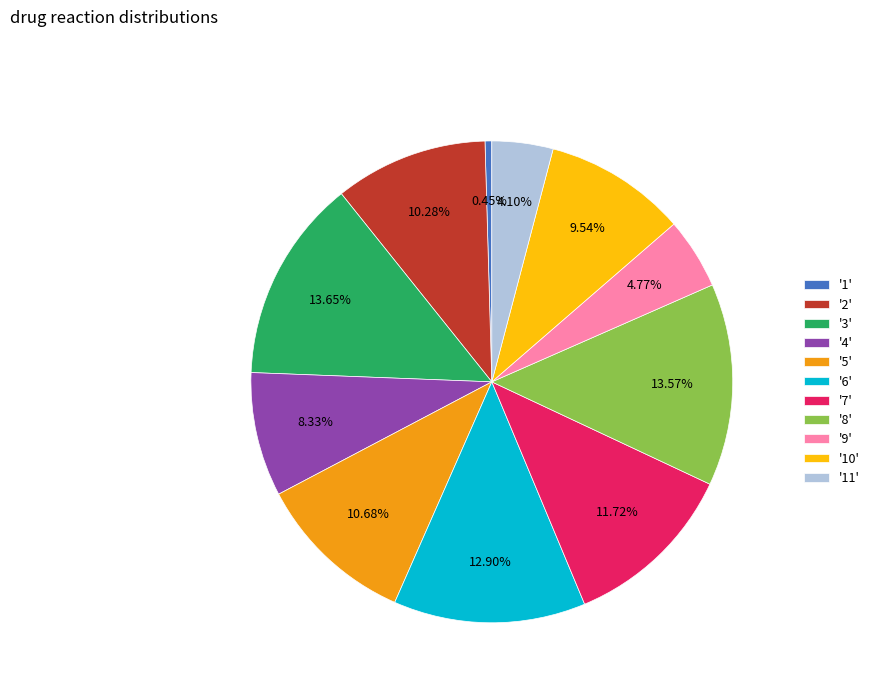

Is the sum of '6' and '10' greater than half?

No